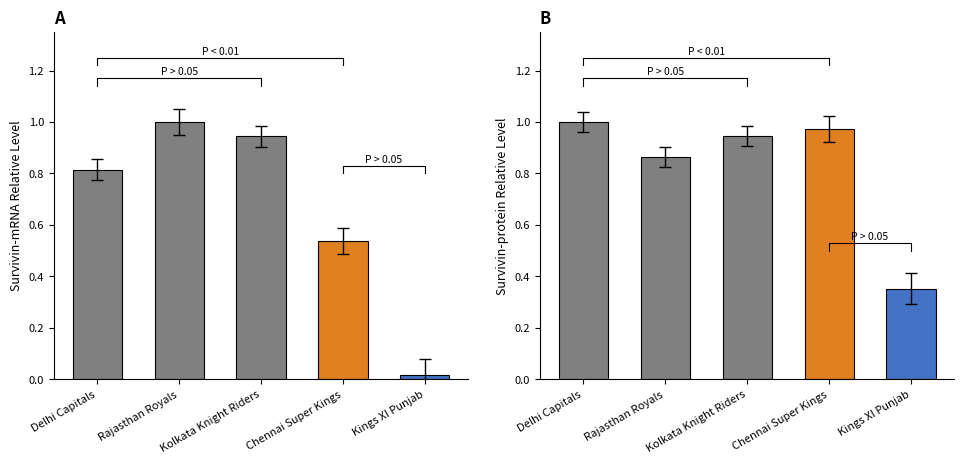

What position from the right is Kings XI Punjab?

1